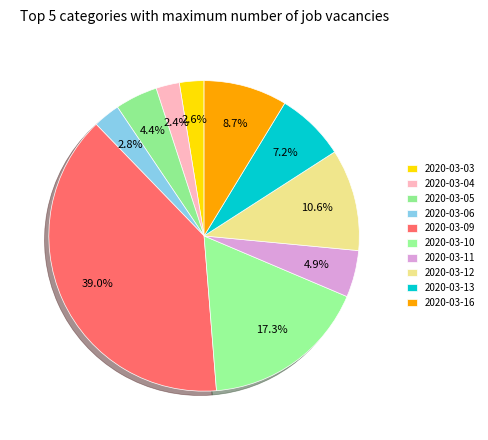

Do 2020-03-03 and 2020-03-09 together represent more than half of the pie?

No